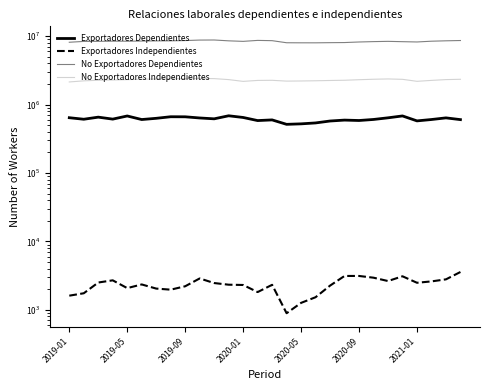

Which series has the widest spread of values?

No Exportadores Dependientes